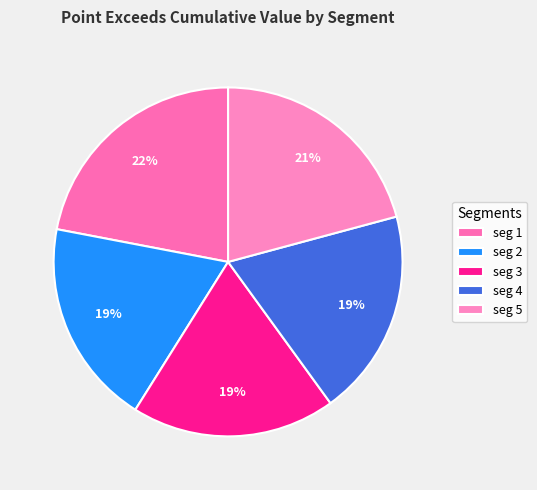

Is there any slice that represents more than half of the pie?

No